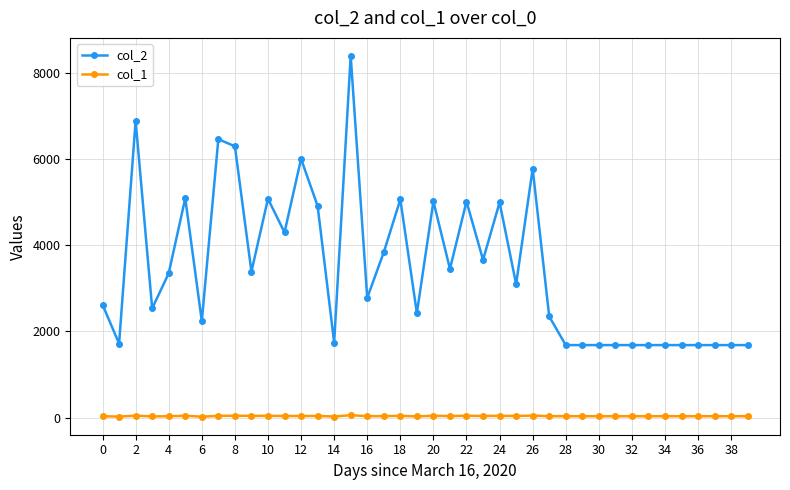

True or false: col_1 has more than 1 interior local peaks.

True